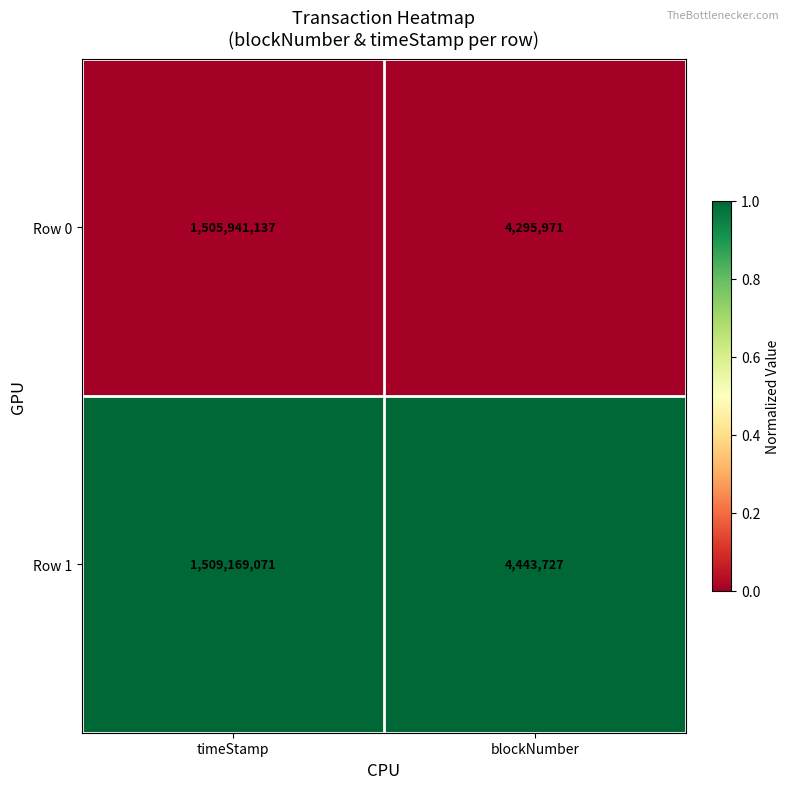

Rank the series by their average value, from lowest to highest.

Row 0, Row 1